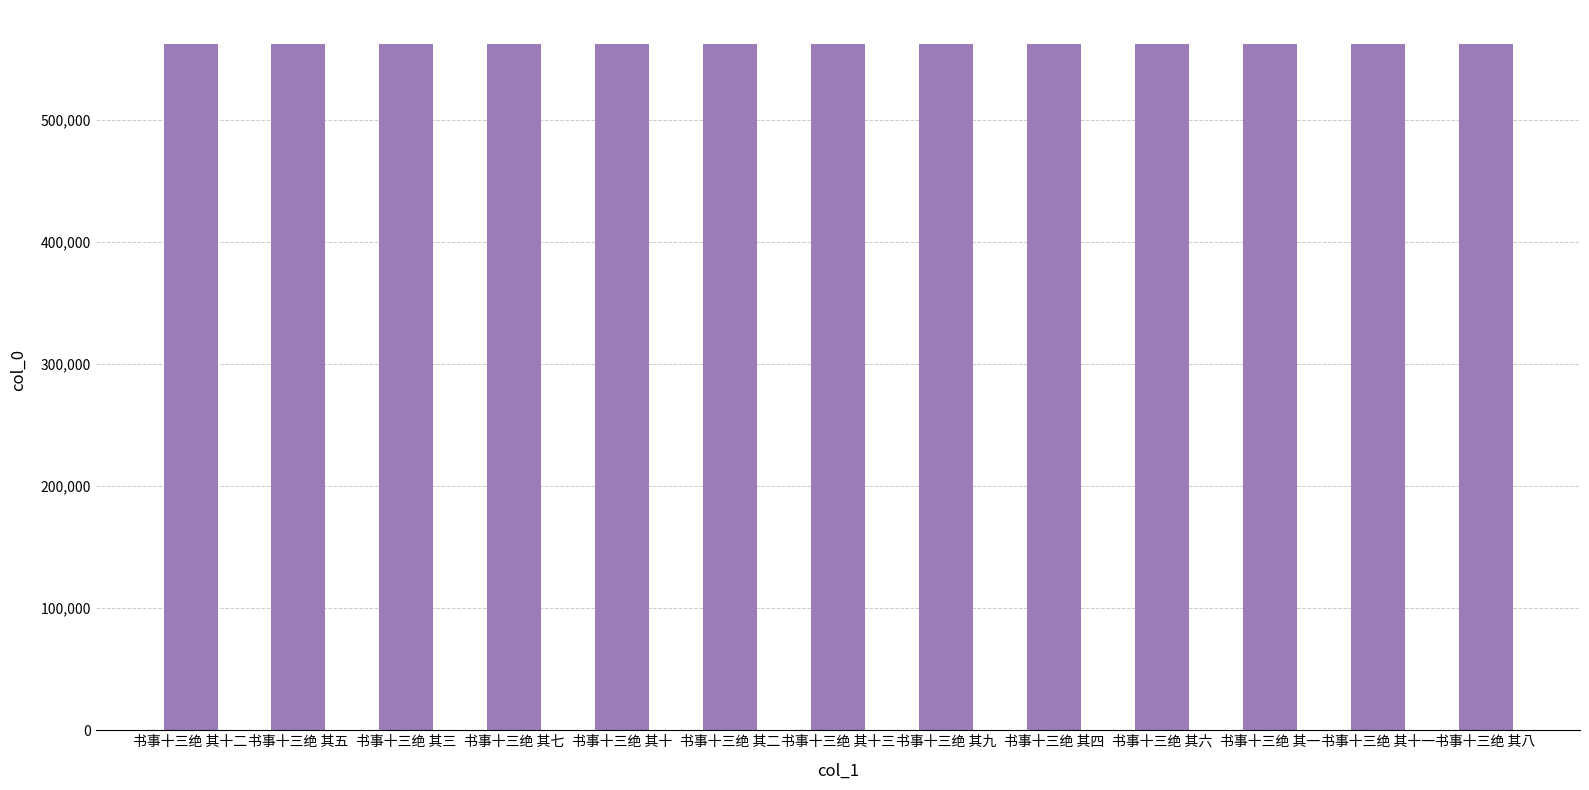

True or false: the data shows 197865 at 书事十三绝 其五.

False